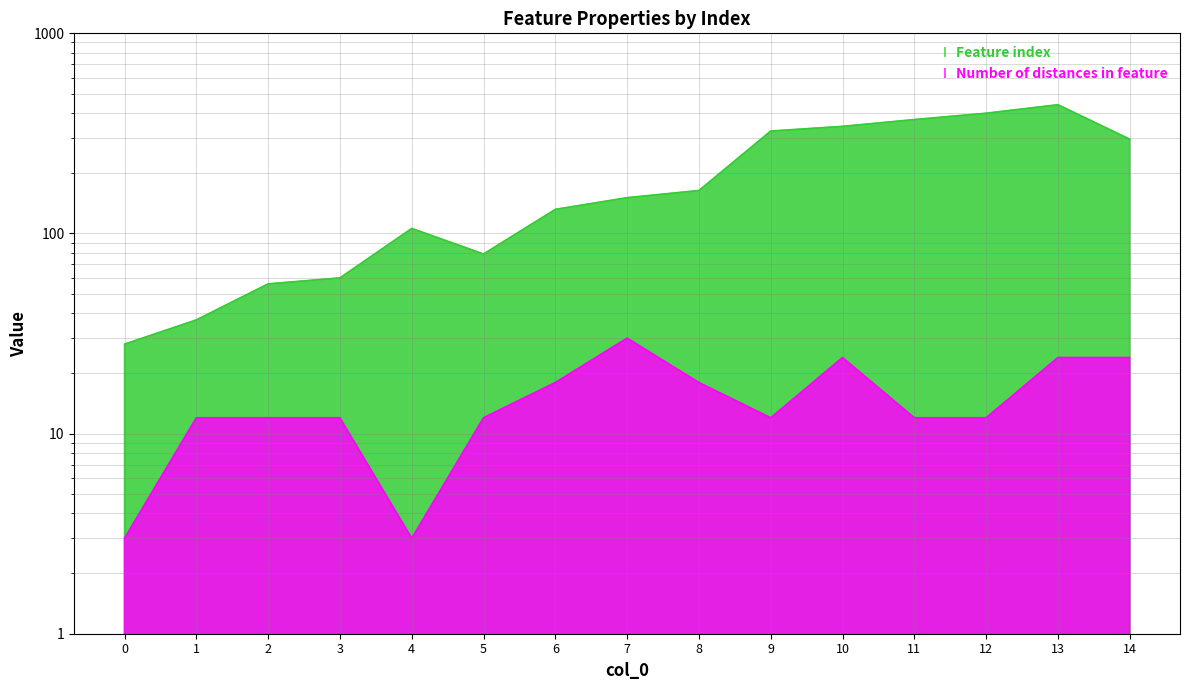

What is the maximum value for Feature index?

440